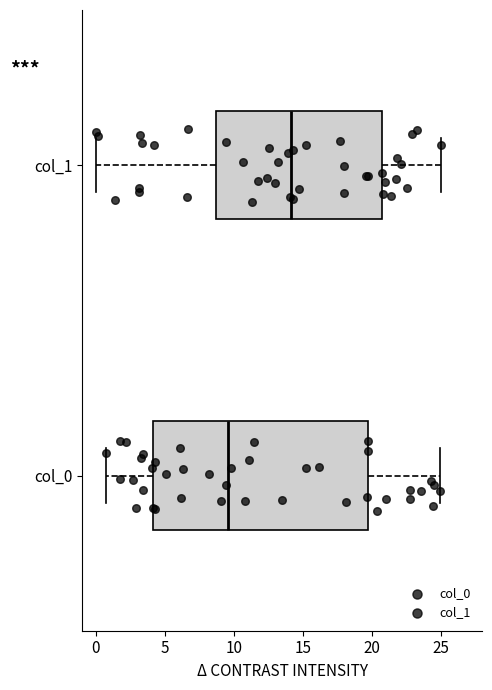

Reading bottom to top, read every box against the x-axis: the position of its median line, the range the box covers, and the ends of its whiskers. The values are not printed on the chart, so give them approximately, as read against the axis.

col_0: median 9.5, box 4.0 to 19.5, whiskers 0.5 to 25.0
col_1: median 14.0, box 8.5 to 21.0, whiskers 0.0 to 25.0